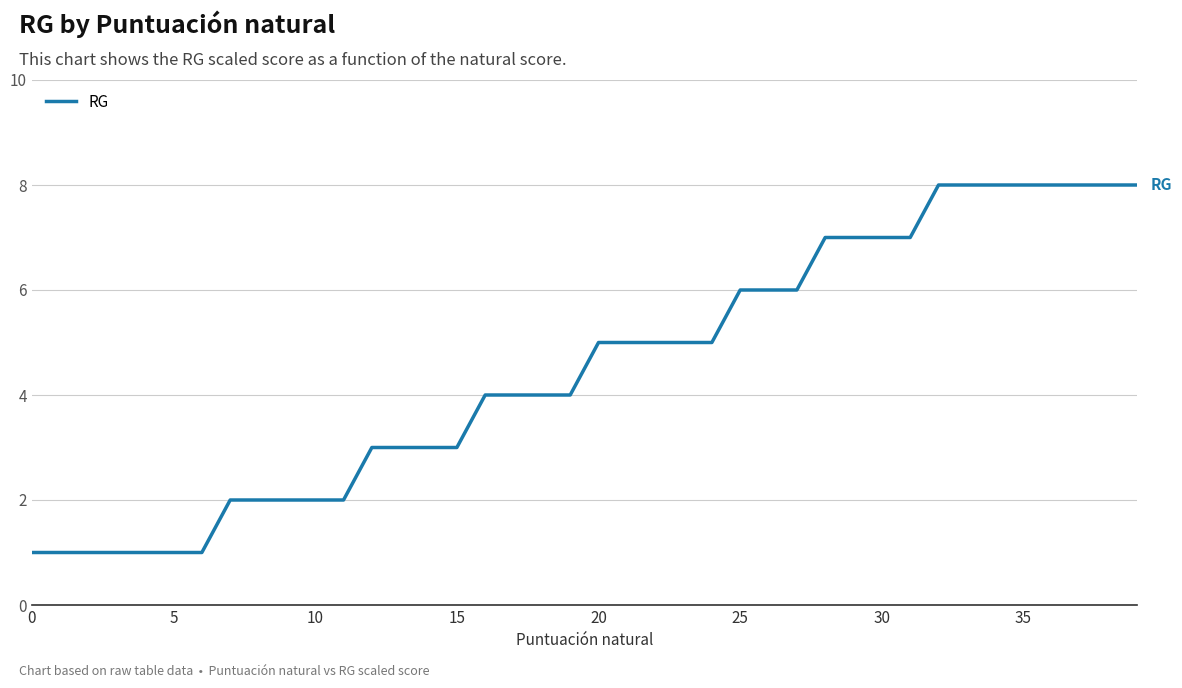

What is the difference between the maximum and minimum values?

7